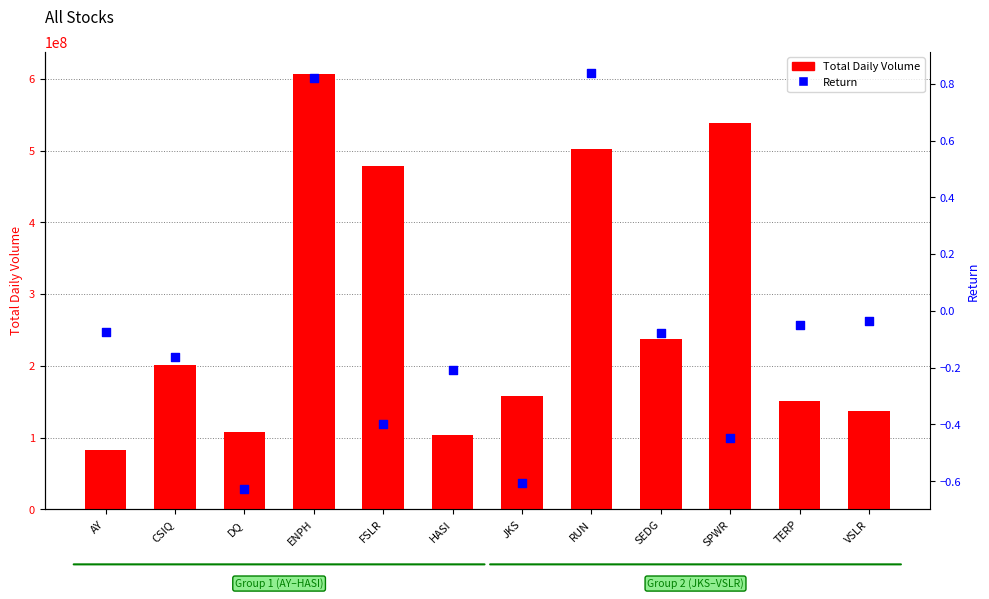

What is the total value across all series at FSLR?

478113899.6